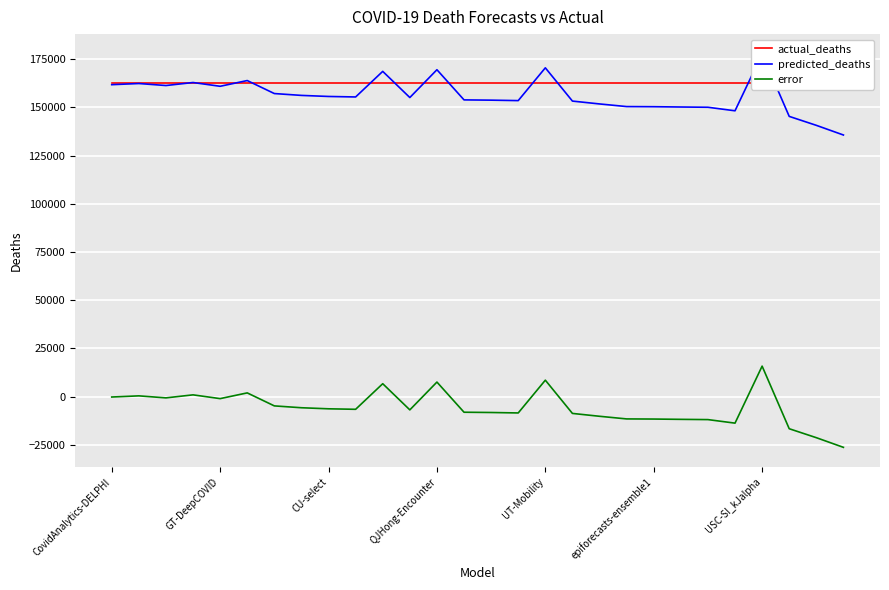

Between 11 and 16, which series saw the biggest shift?

predicted_deaths